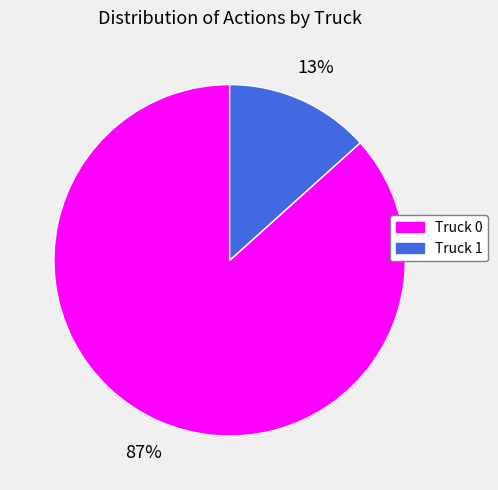

To the nearest percent, what is the average slice percentage?

50%